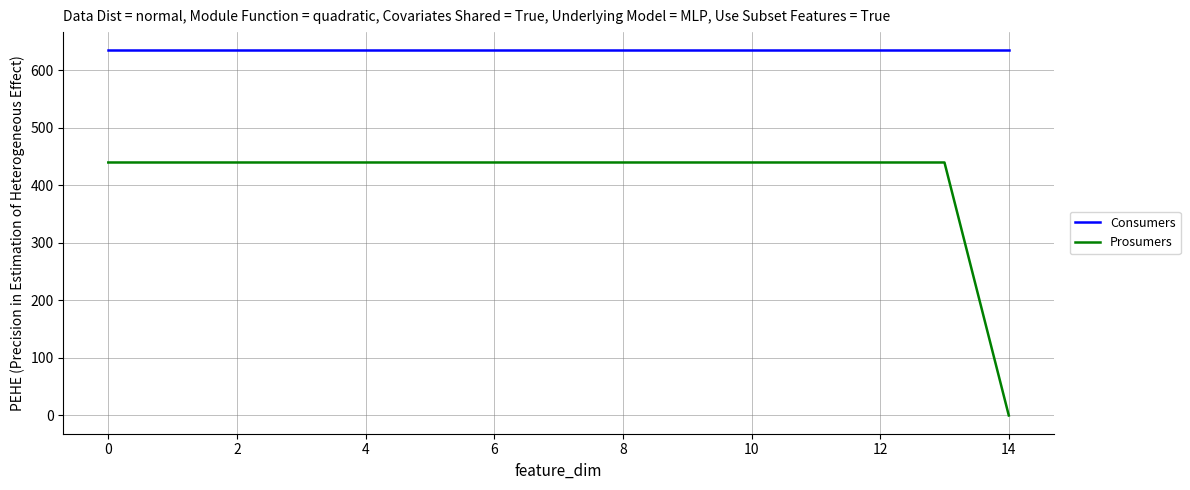

True or false: Prosumers and Consumers cross at least once.

False